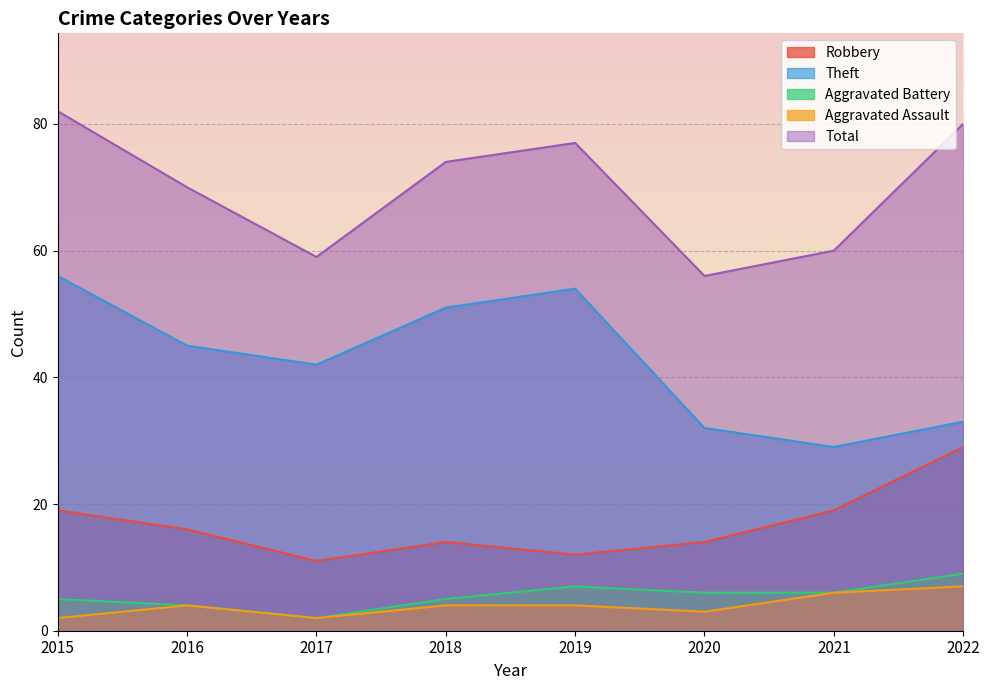

How many categories are shown in the chart?

8